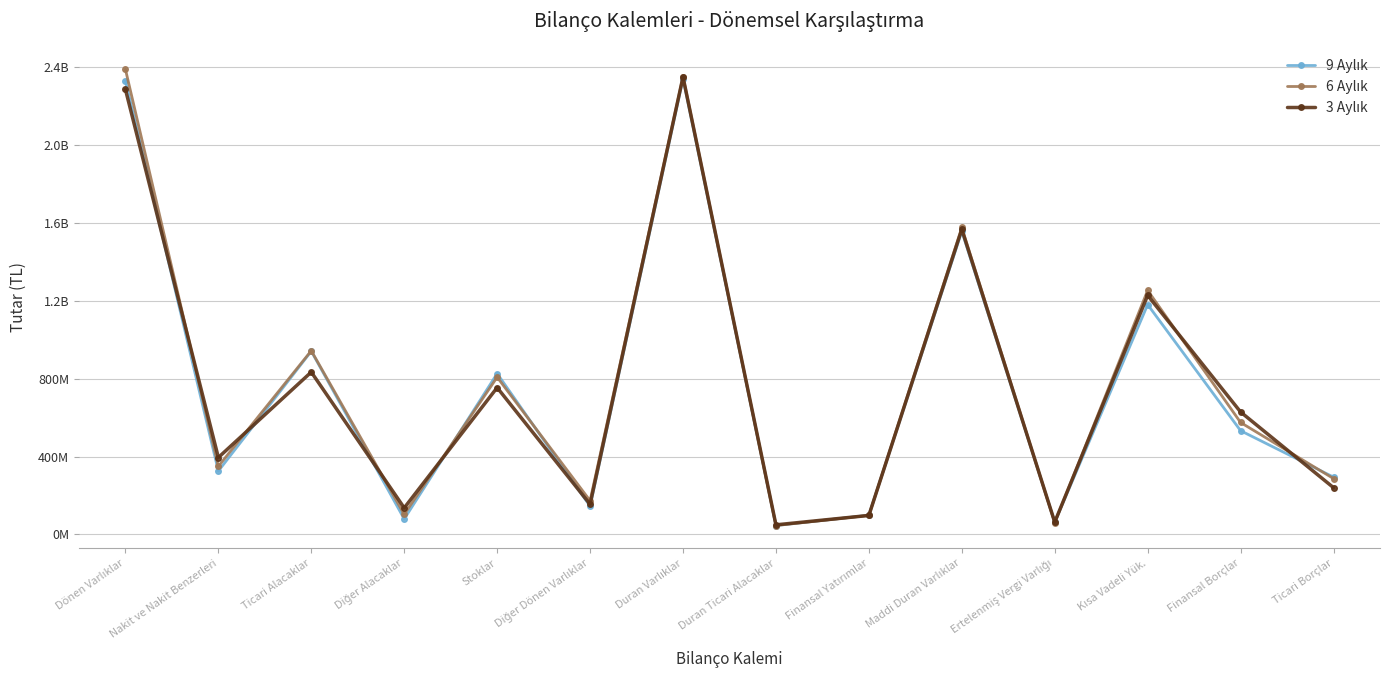

Is this an area chart (filled region under the line)?

No